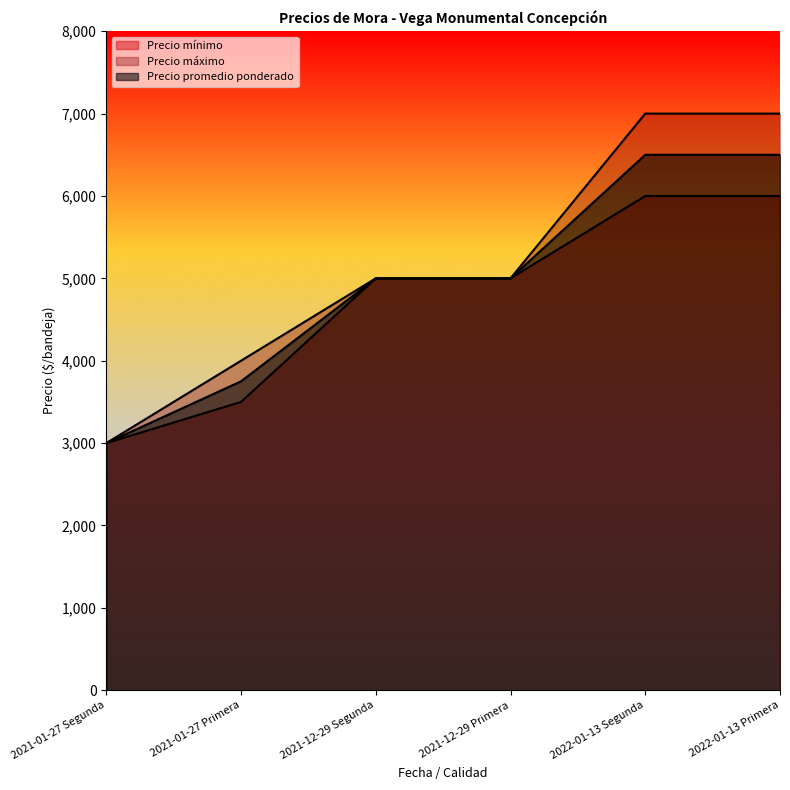

True or false: Precio máximo and Precio promedio ponderado intersect in this chart.

False